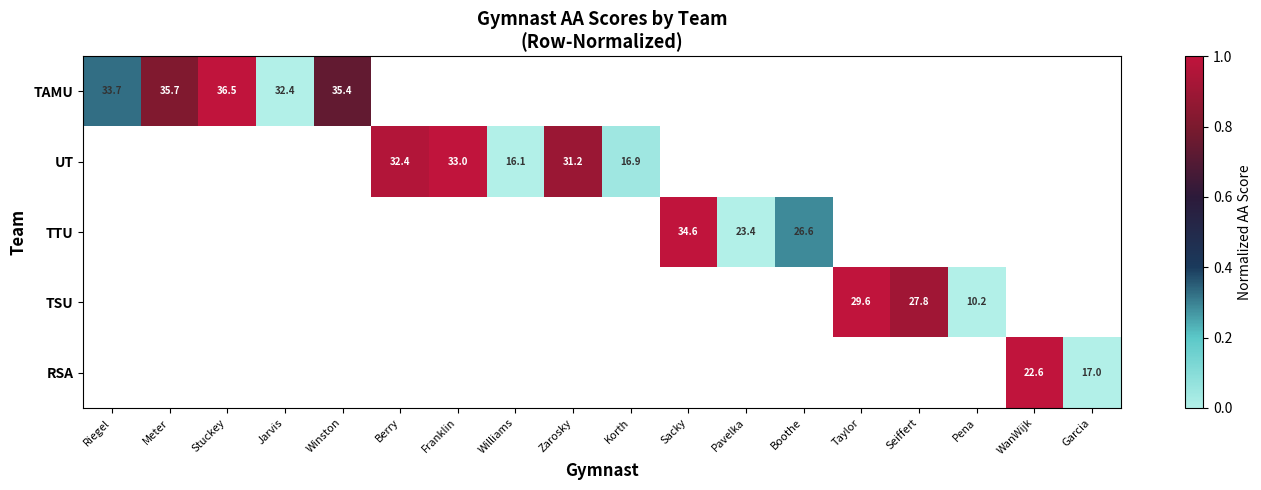

How many data points does each series have?

18